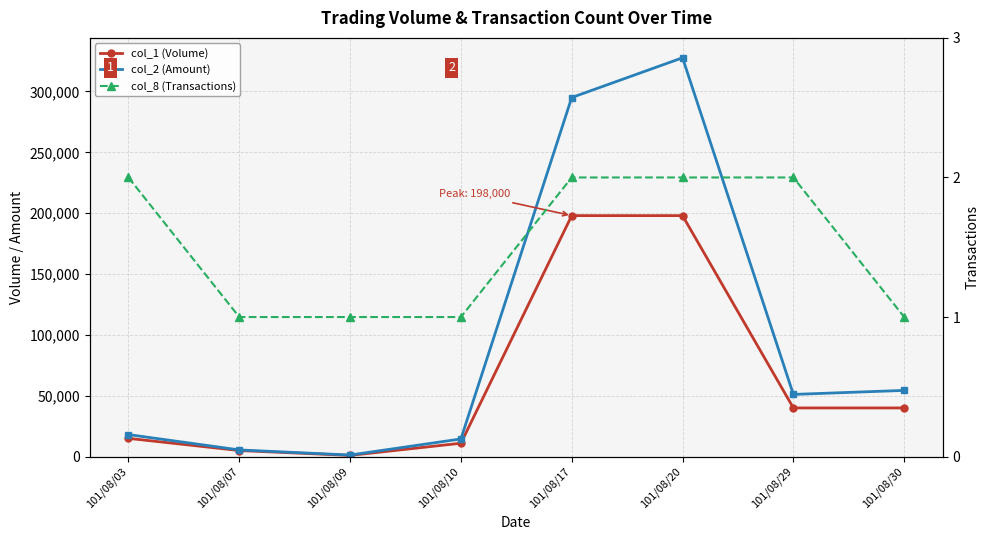

Which category has the lowest value across all series?

101/08/07